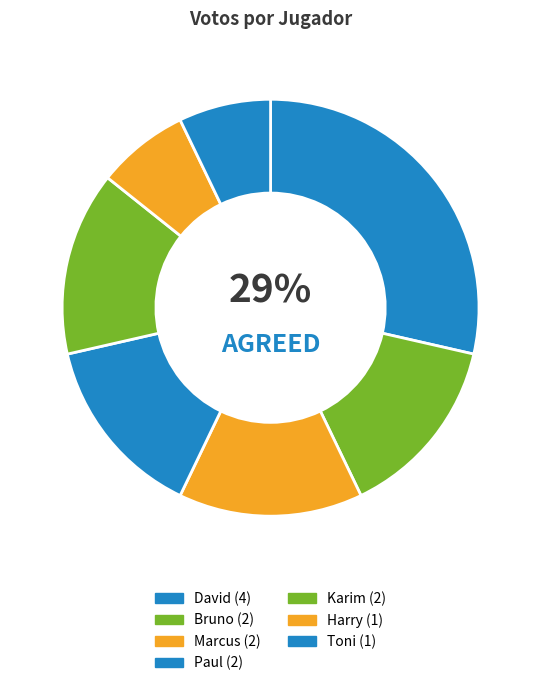

How many slices are in this pie chart?

7